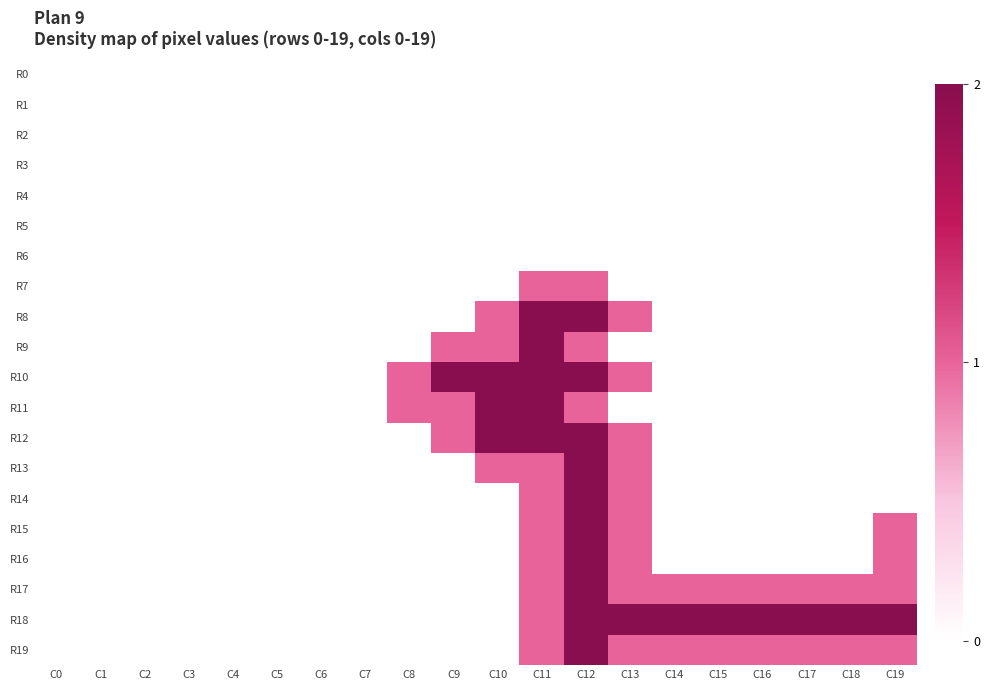

Between C13 and C14, which series saw the biggest shift?

R8